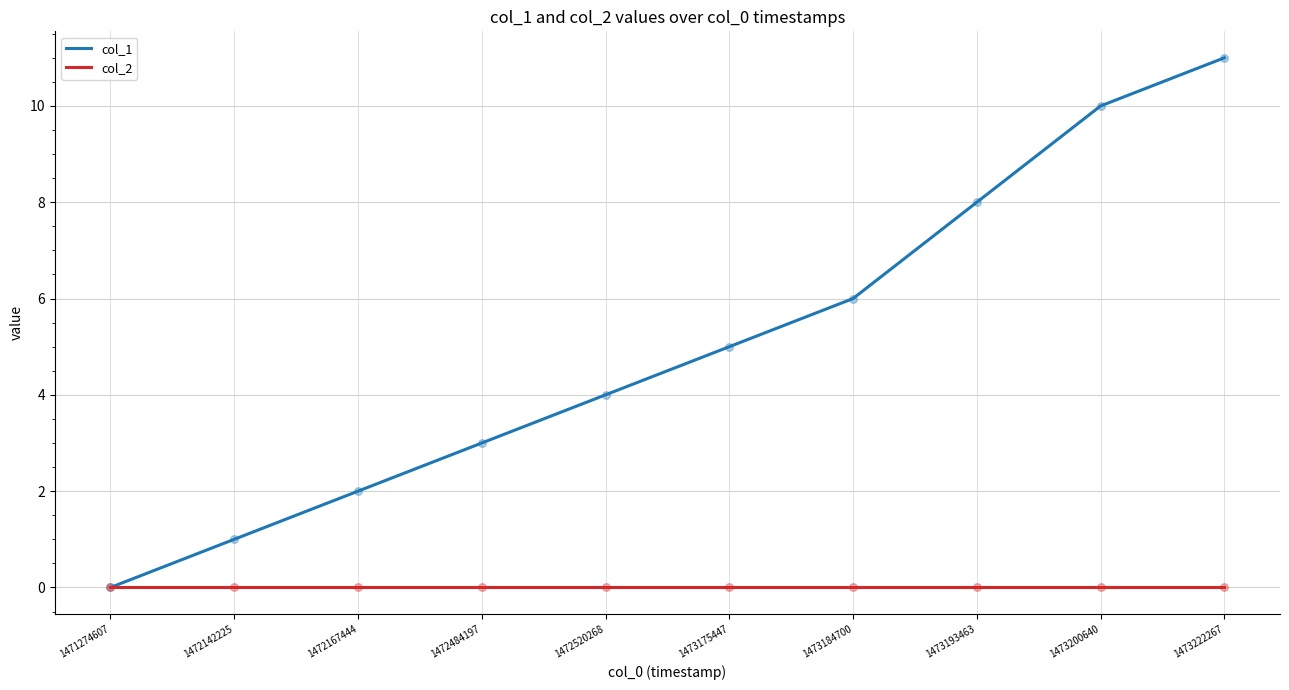

Is the value of col_2 at 1473175447 greater than the value of col_1 at 1472520268?

No